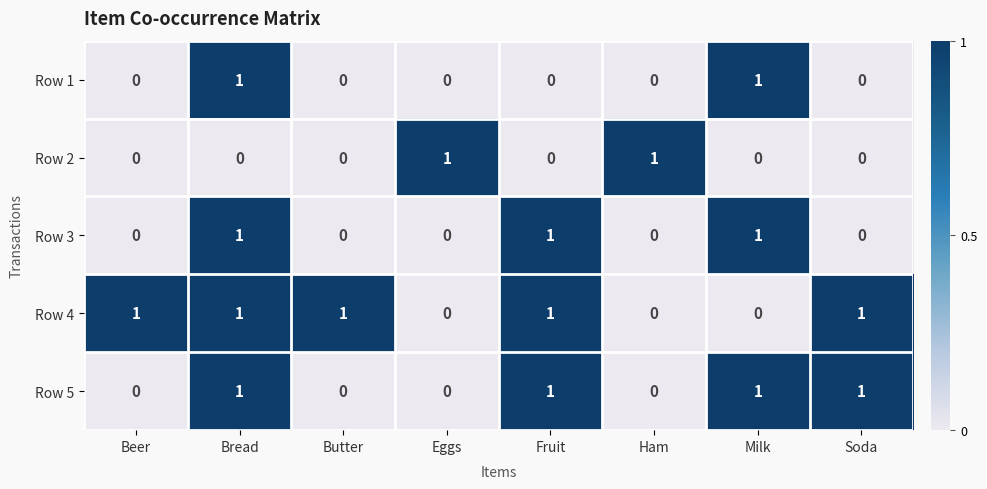

At which category is the sum across all series the highest?

Bread